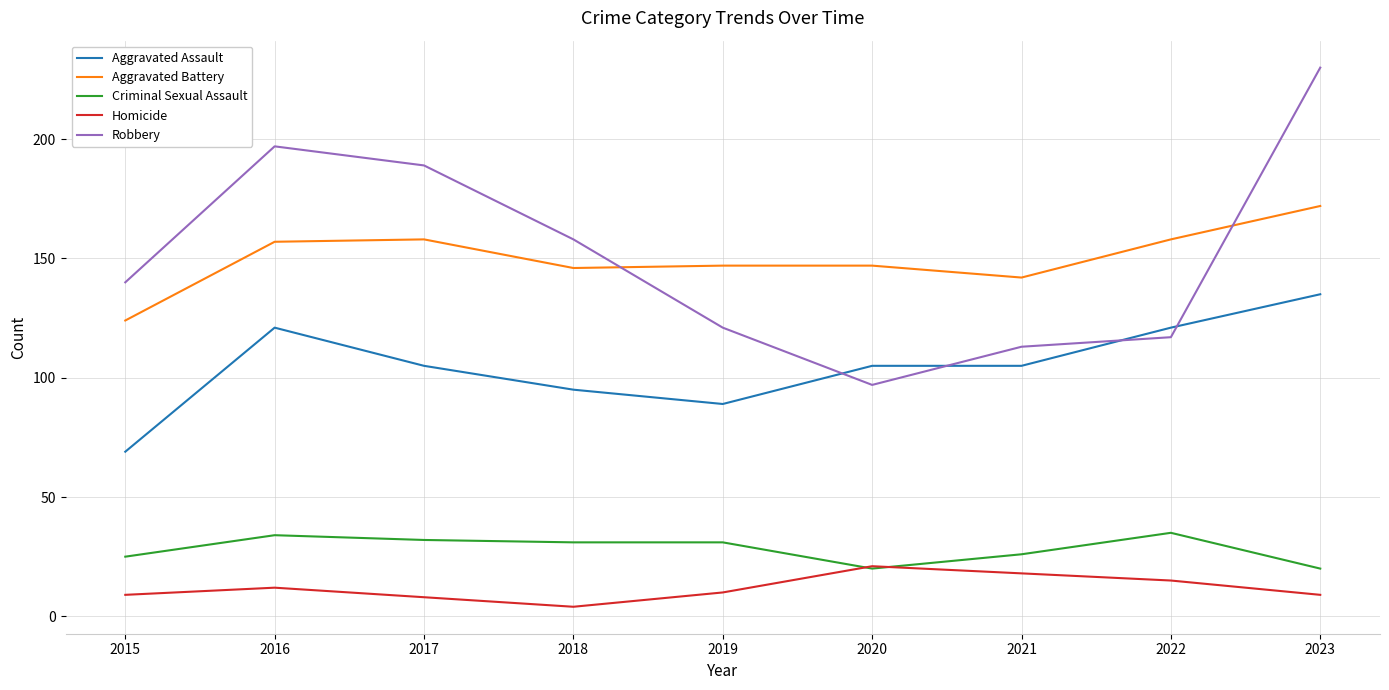

The value of Aggravated Battery at 2017 is 38. True or false?

False